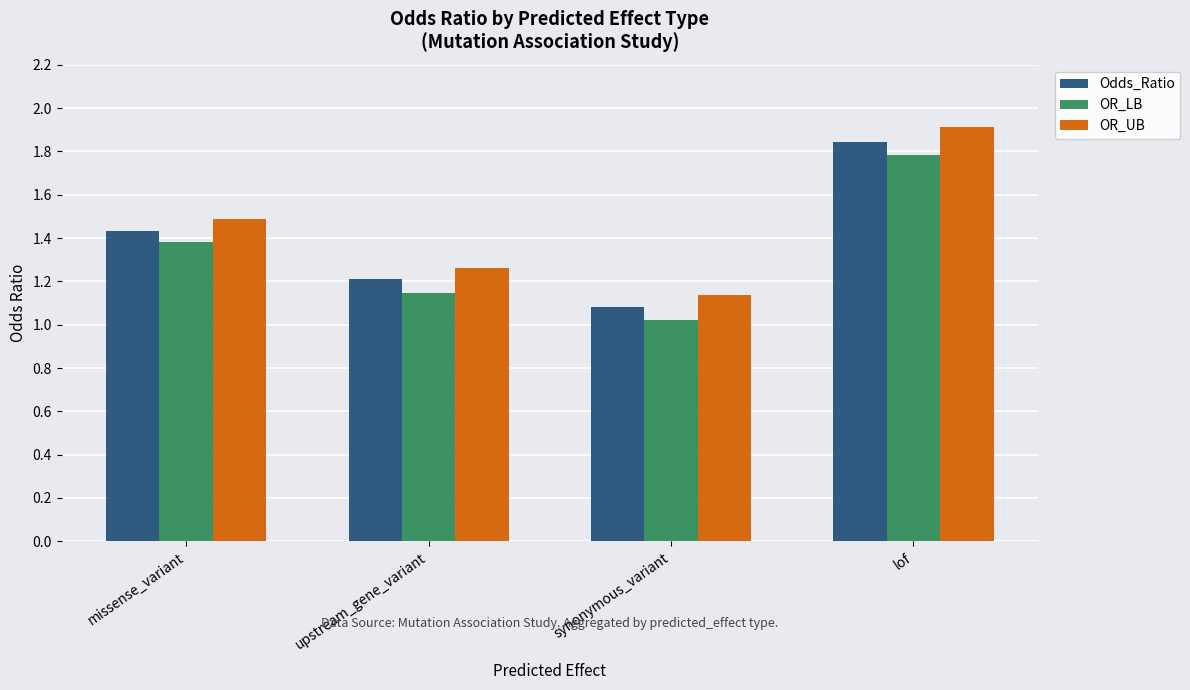

Is the value of OR_UB at synonymous_variant greater than the value of Odds_Ratio at lof?

No